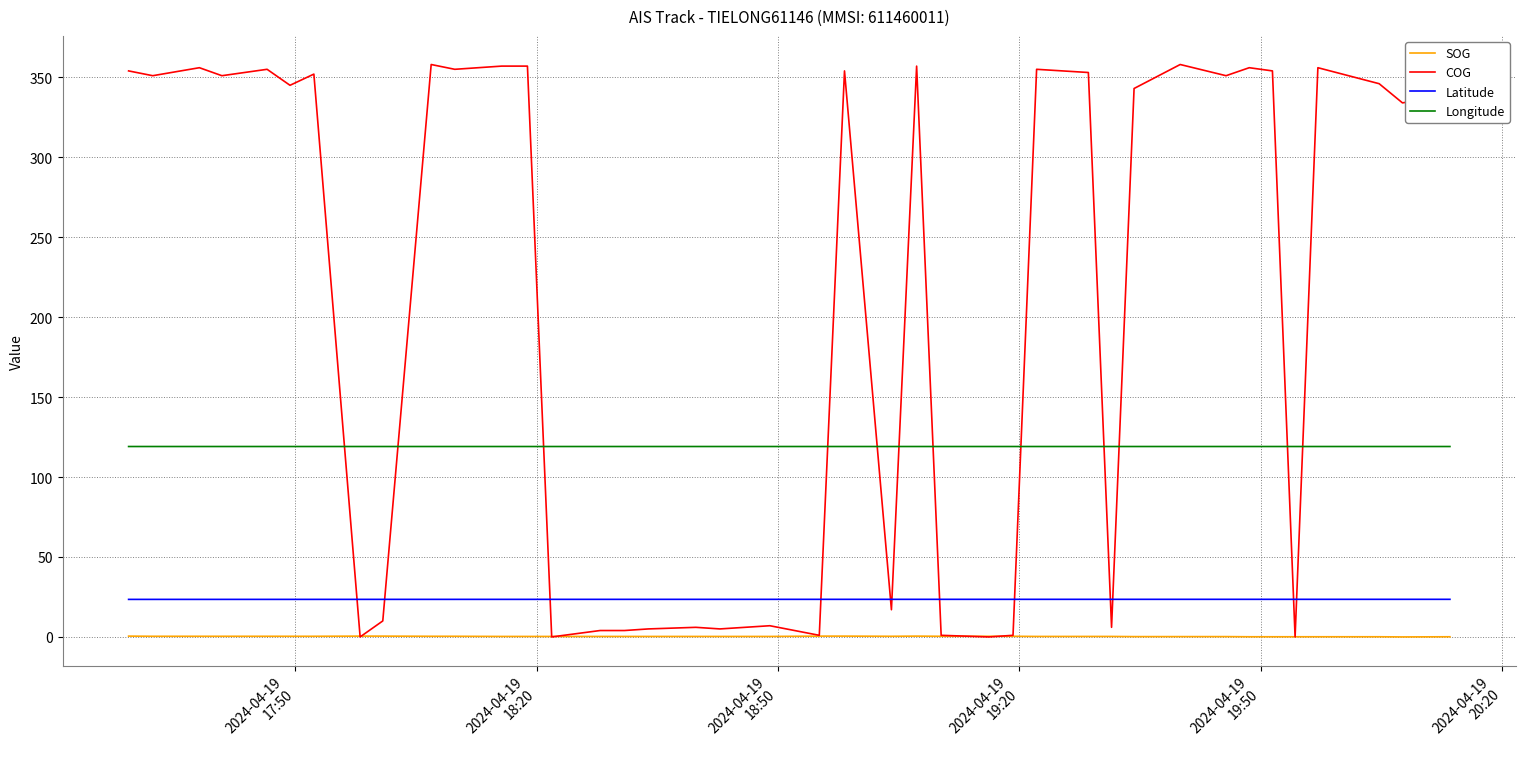

True or false: Longitude and Latitude cross at least once.

False